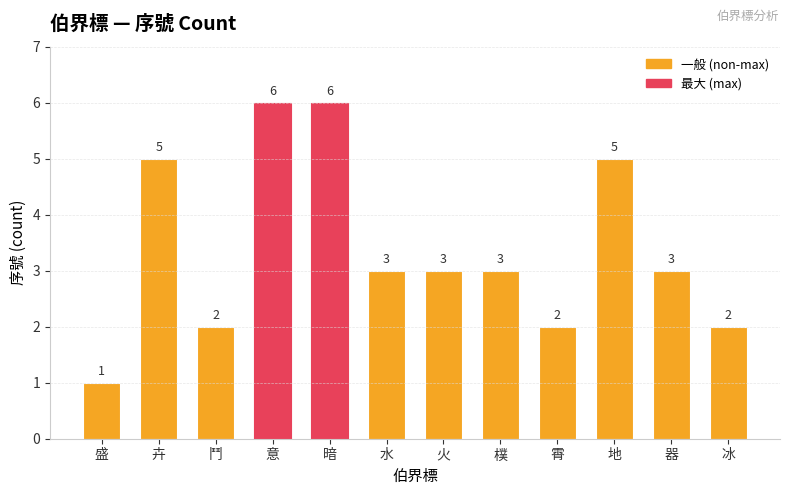

Which label corresponds to the smallest value in the chart?

盛